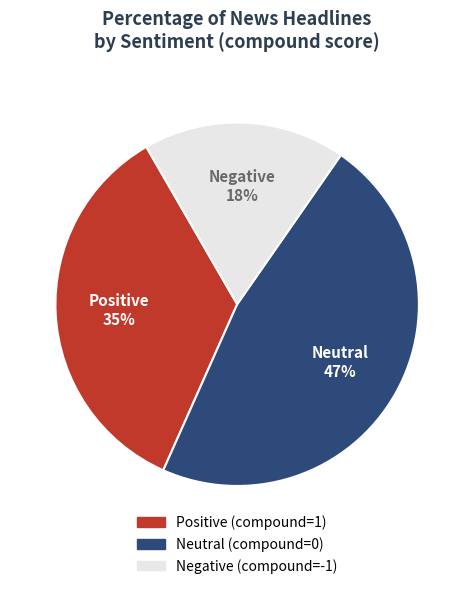

Is the sum of Negative (compound=-1) and Positive (compound=1) greater than half?

Yes